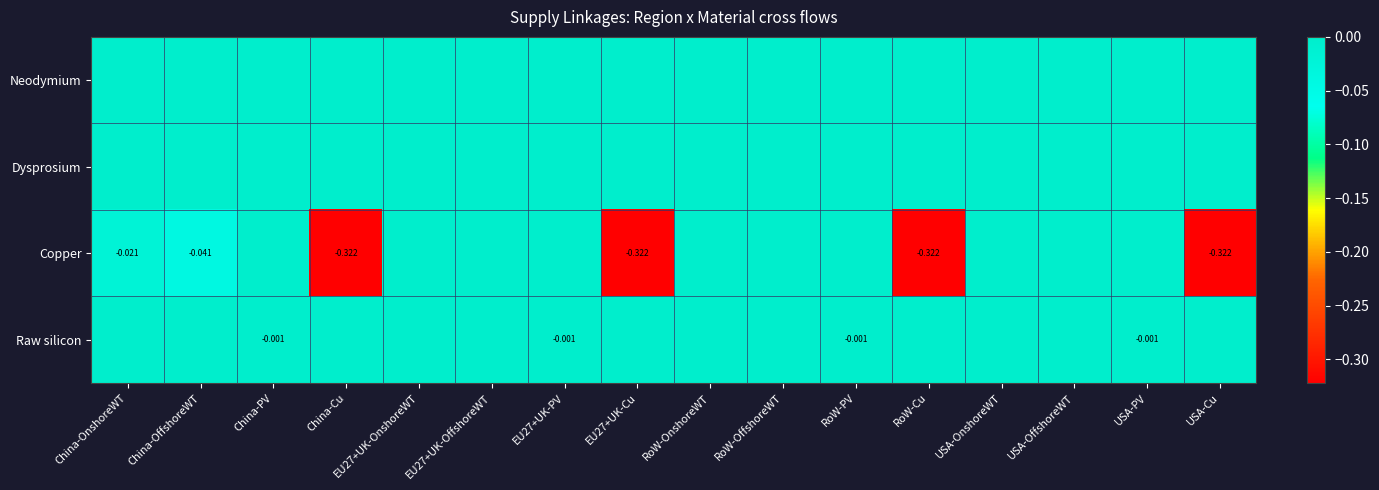

Is the value of Copper at EU27+UK-Cu greater than the value of Raw silicon at EU27+UK-PV?

No